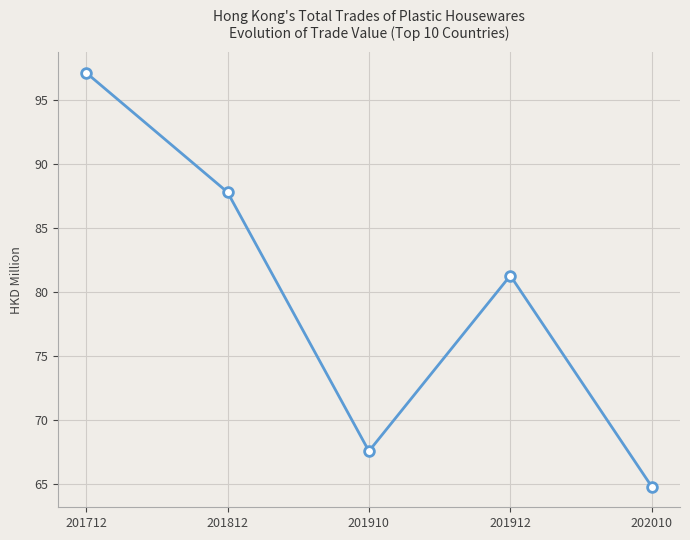

Reading left to right, list all the values displayed in this chart.

201712=97.1	201812=87.8	201910=67.6	201912=81.3	202010=64.8